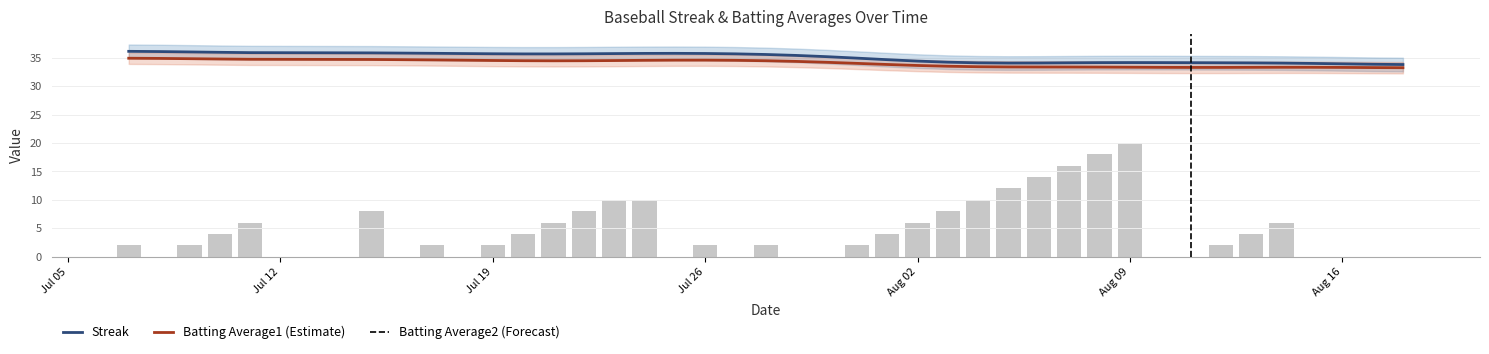

At how many categories does at least one series exceed 2?

40